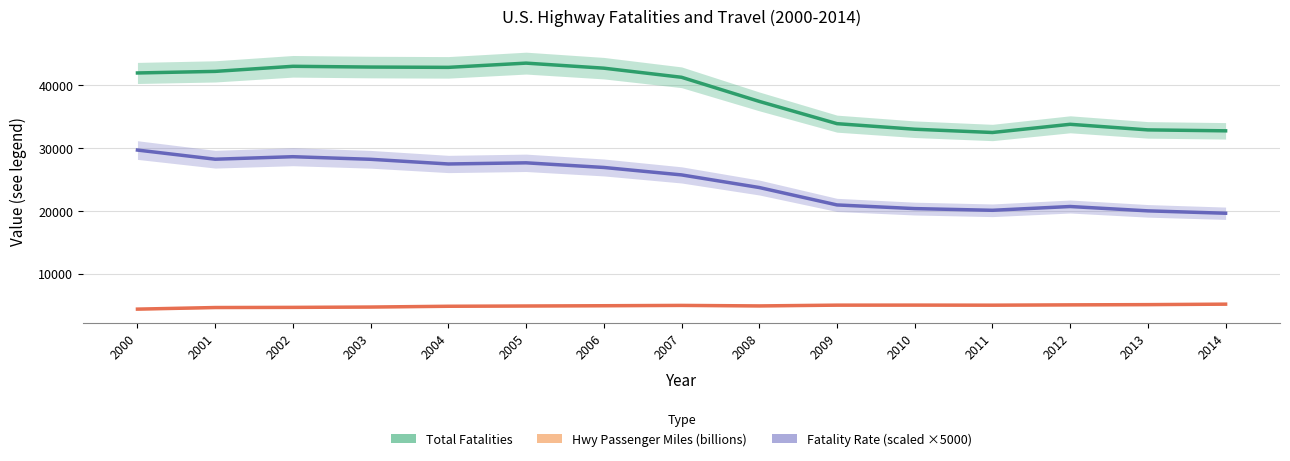

The value of Fatality Rate (scaled) at 2007 is 33528.2. True or false?

False